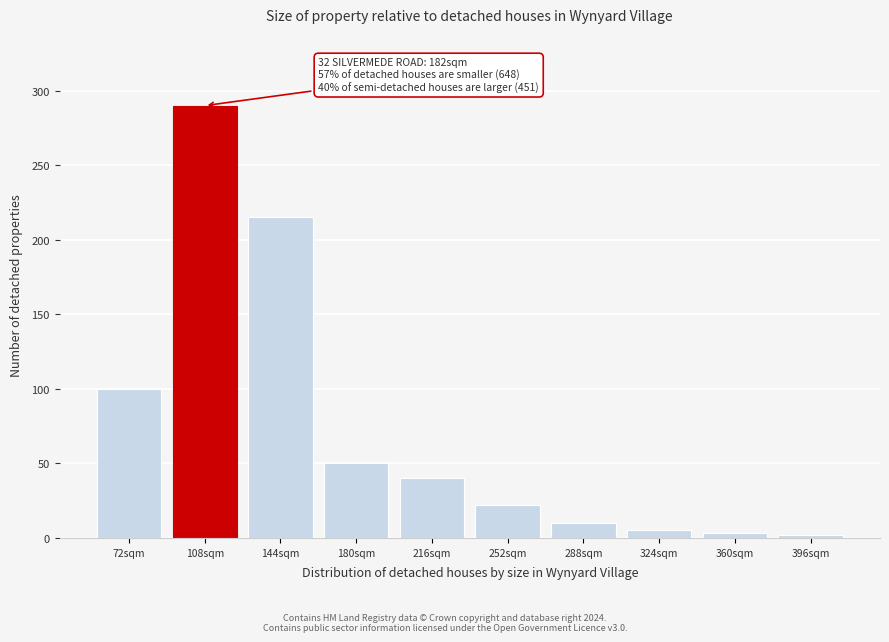

The chart shows a value of 22 at 252sqm. True or false?

True